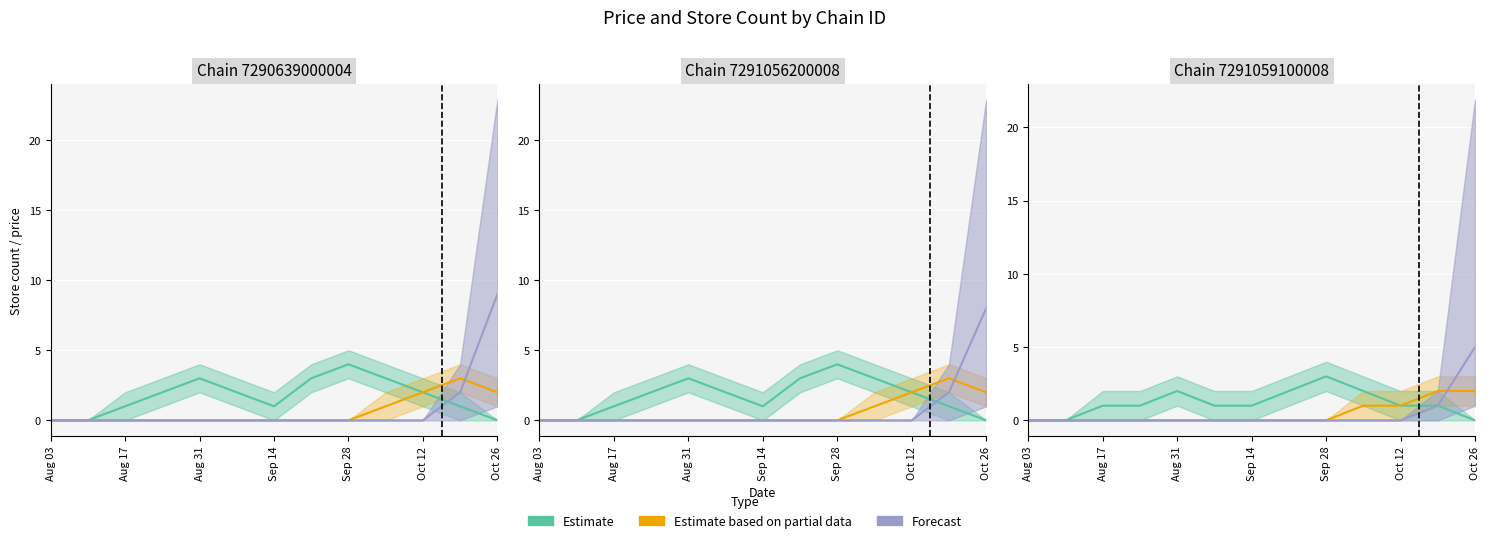

At how many categories does at least one series exceed 4?

1